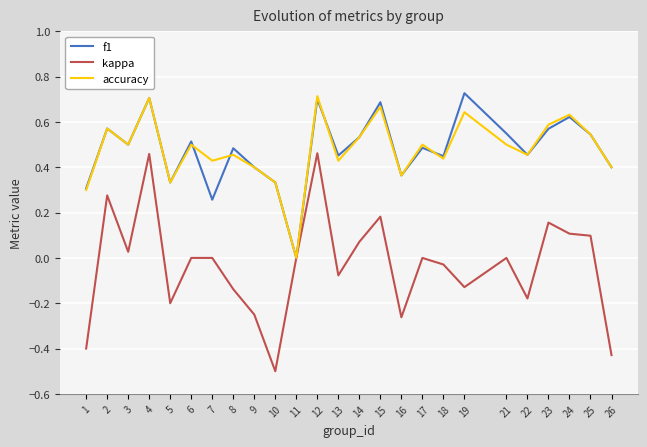

Which series has the widest spread of values?

kappa